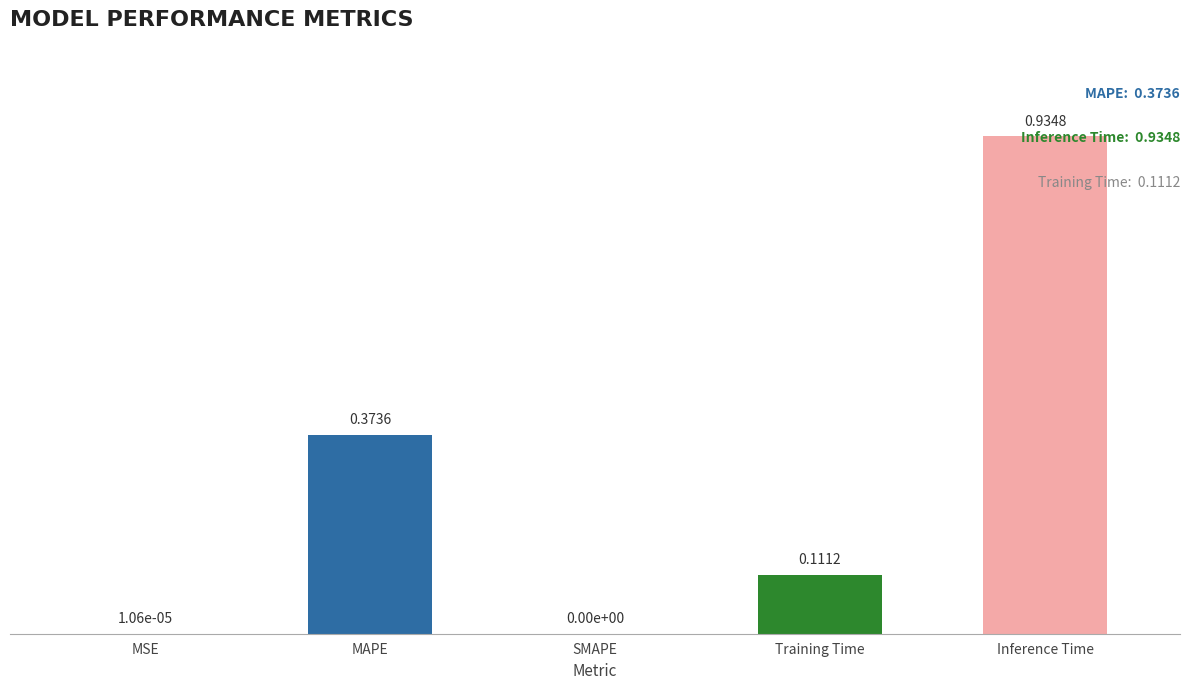

What is the sum of all values?

1.4